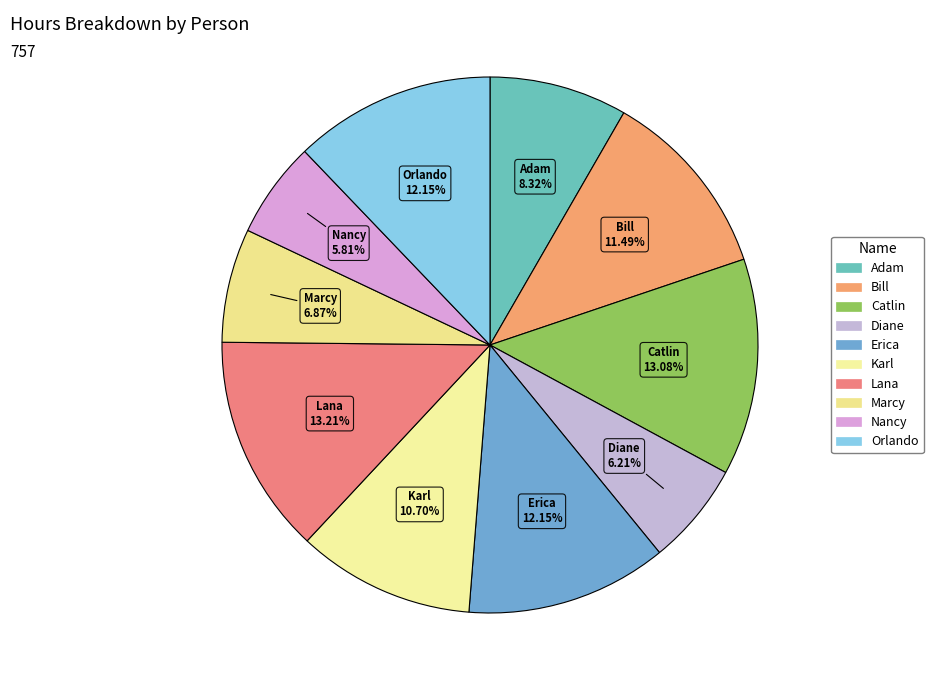

To the nearest percent, what portion does Bill represent?

11%